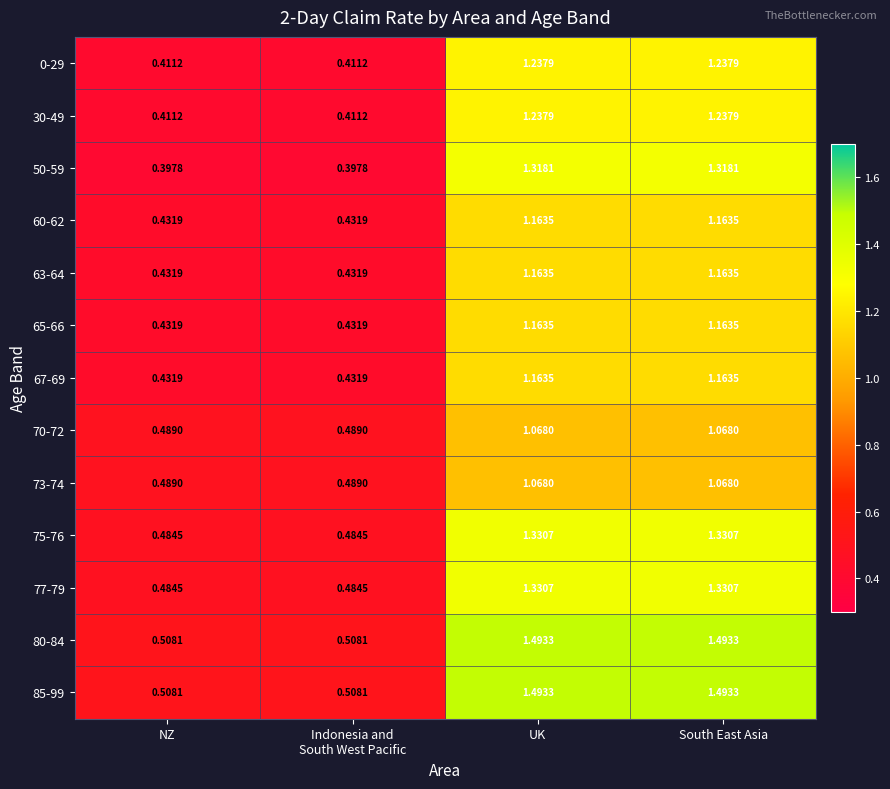

How many series are shown in this chart?

13